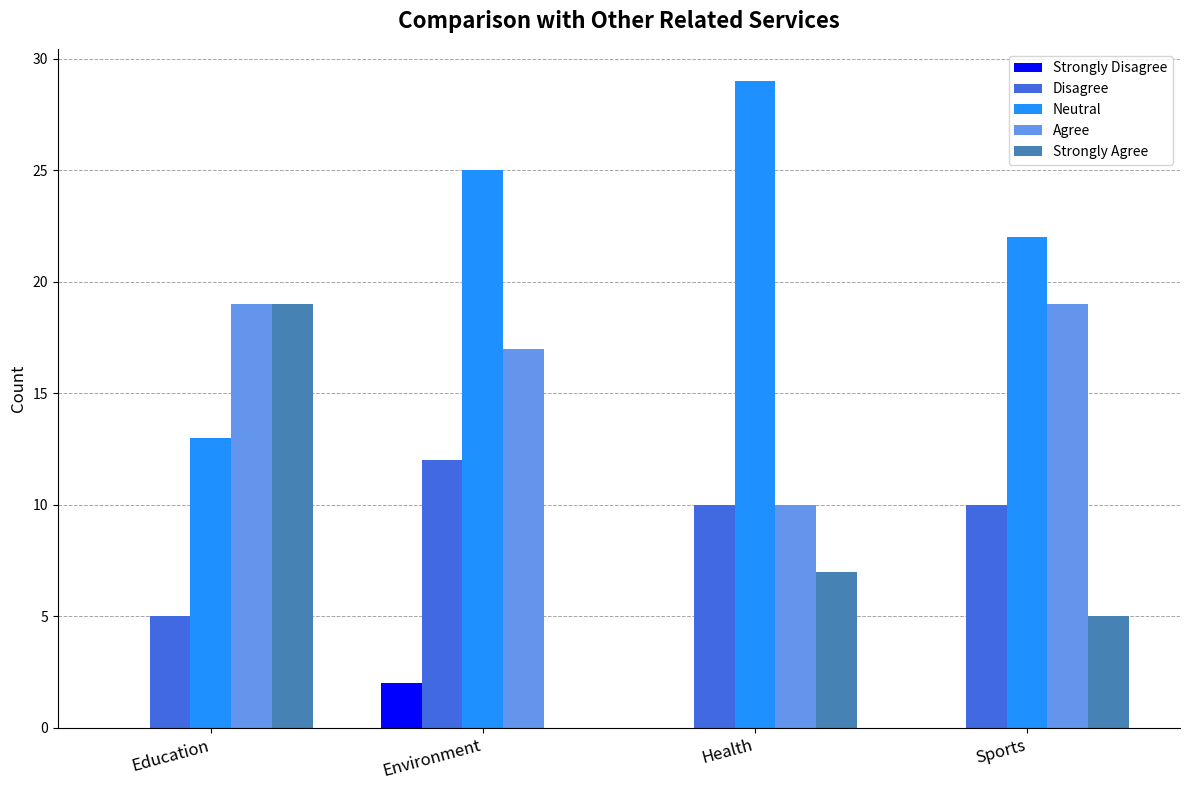

What is the average value of the Neutral series?

22